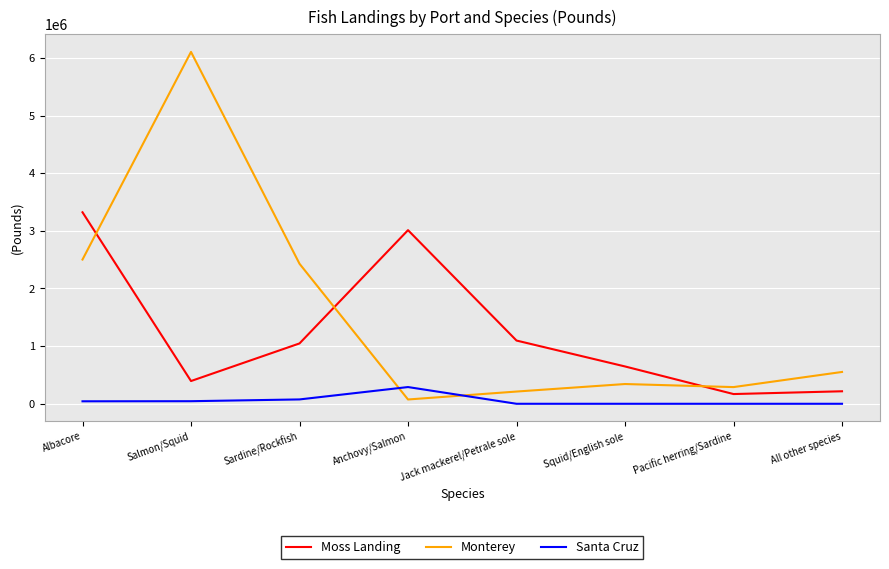

What are all the series names shown in the legend?

Moss Landing, Monterey, Santa Cruz